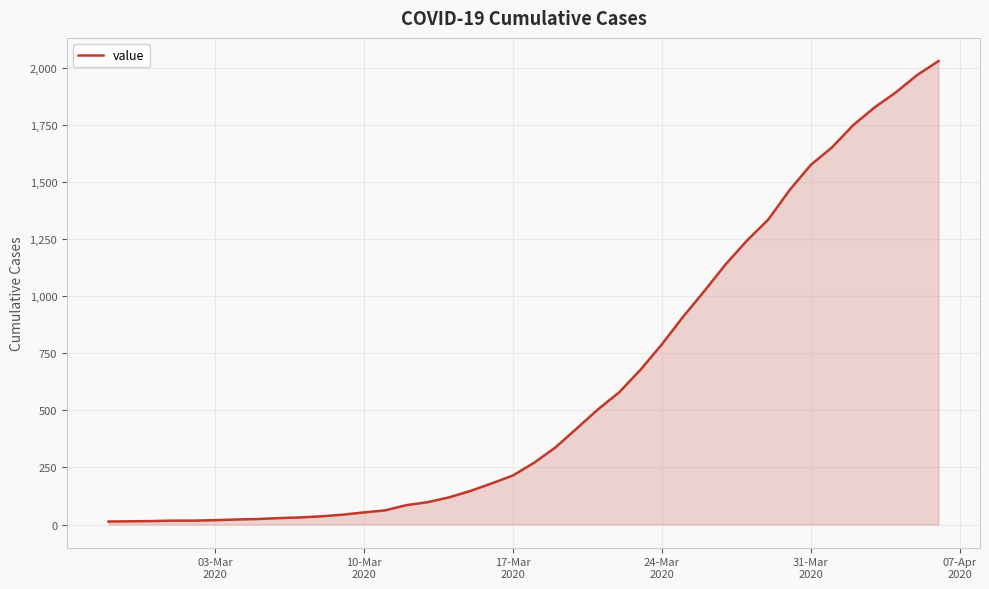

What is the maximum value shown in the chart?

2032